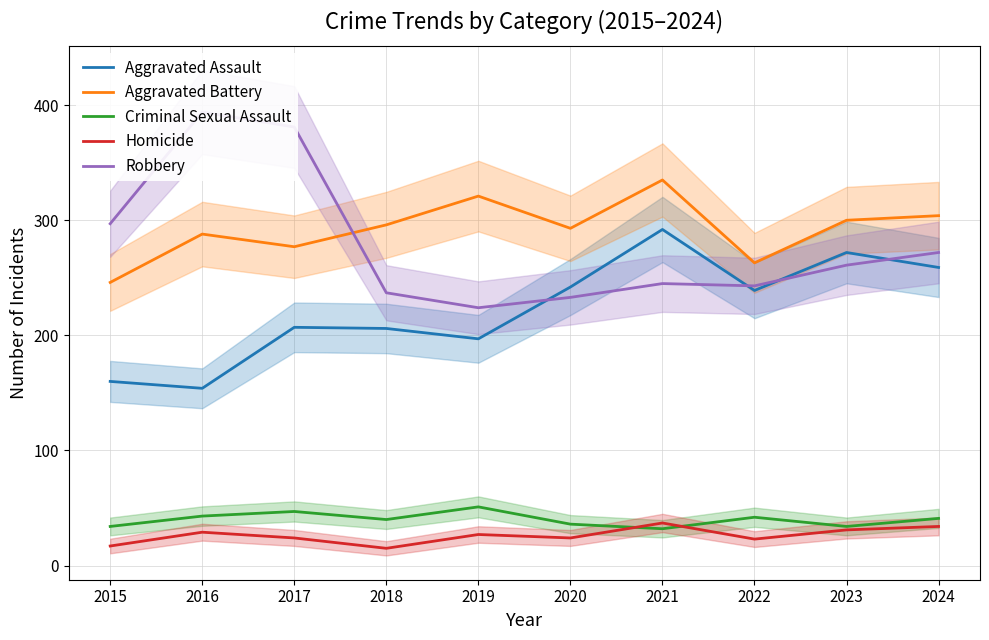

What is the approximate value of Aggravated Assault at 2020, to the nearest 50?

250